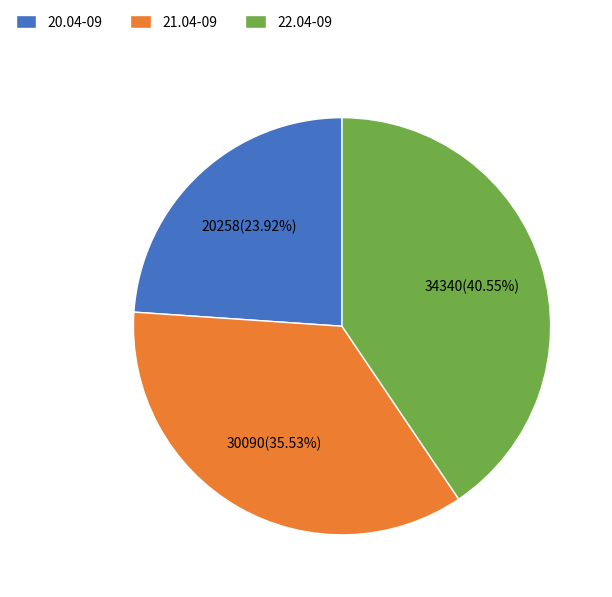

What percentage do 20.04-09 and 21.04-09 together represent?

59.5%